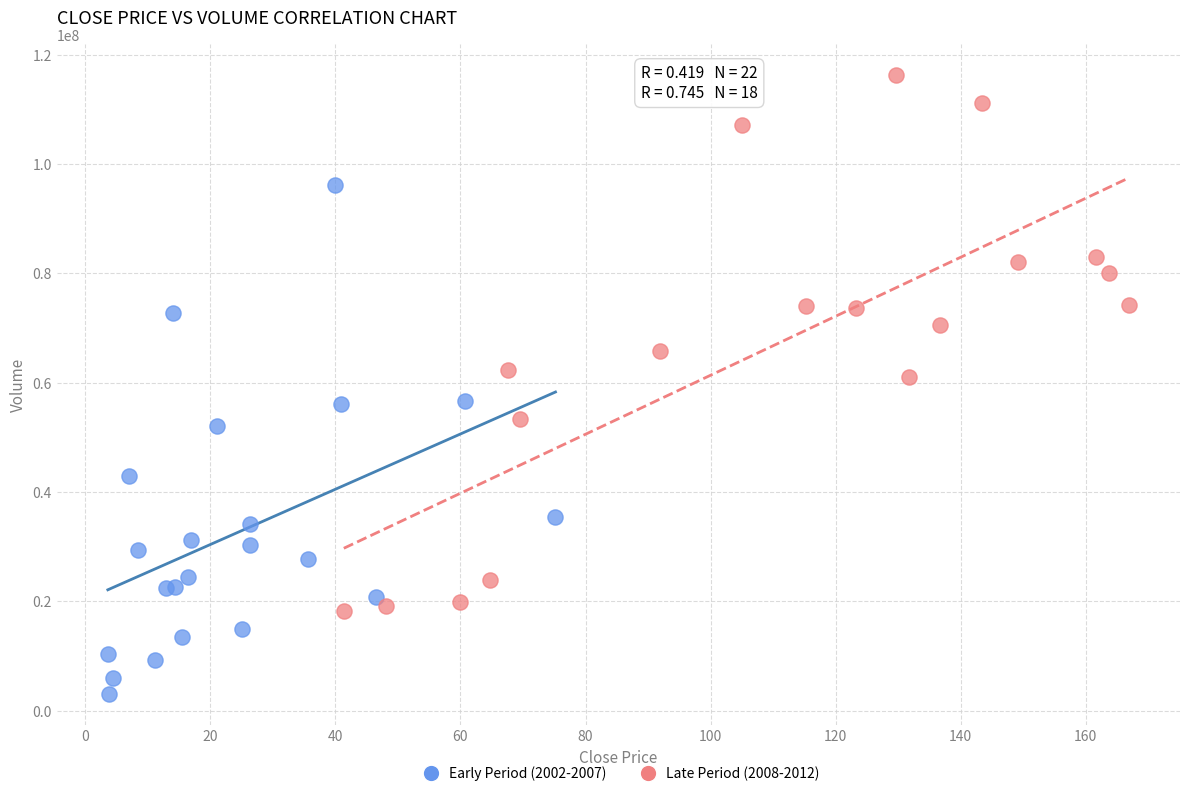

Which series reaches the maximum Y coordinate?

Late Period (2008-2012)